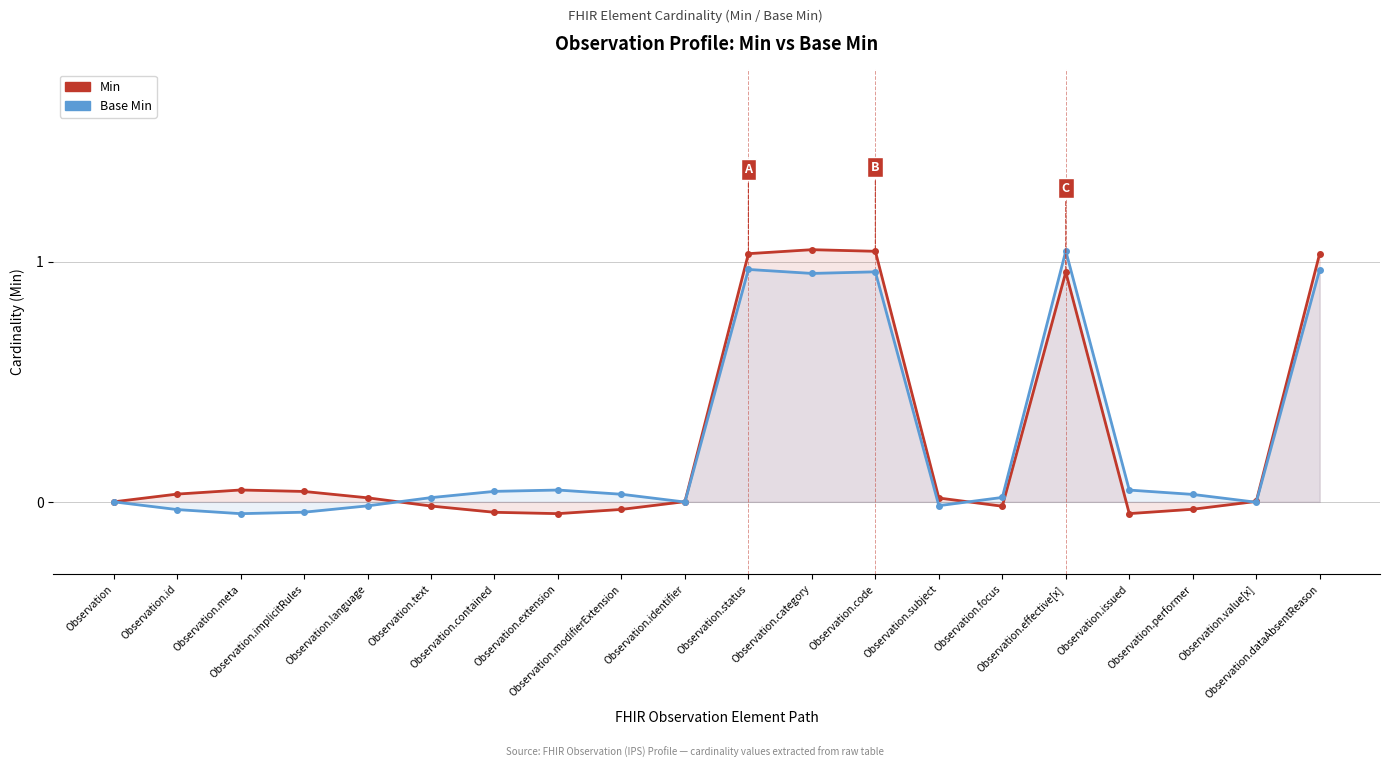

How many data points in Base Min are above 0?

12